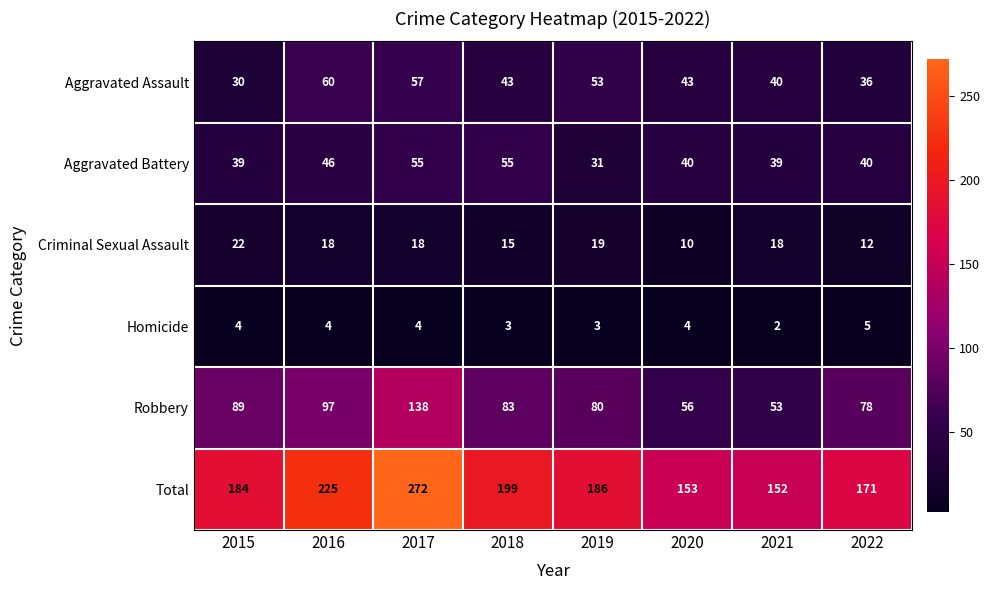

Which label corresponds to the largest value in the chart?

2017